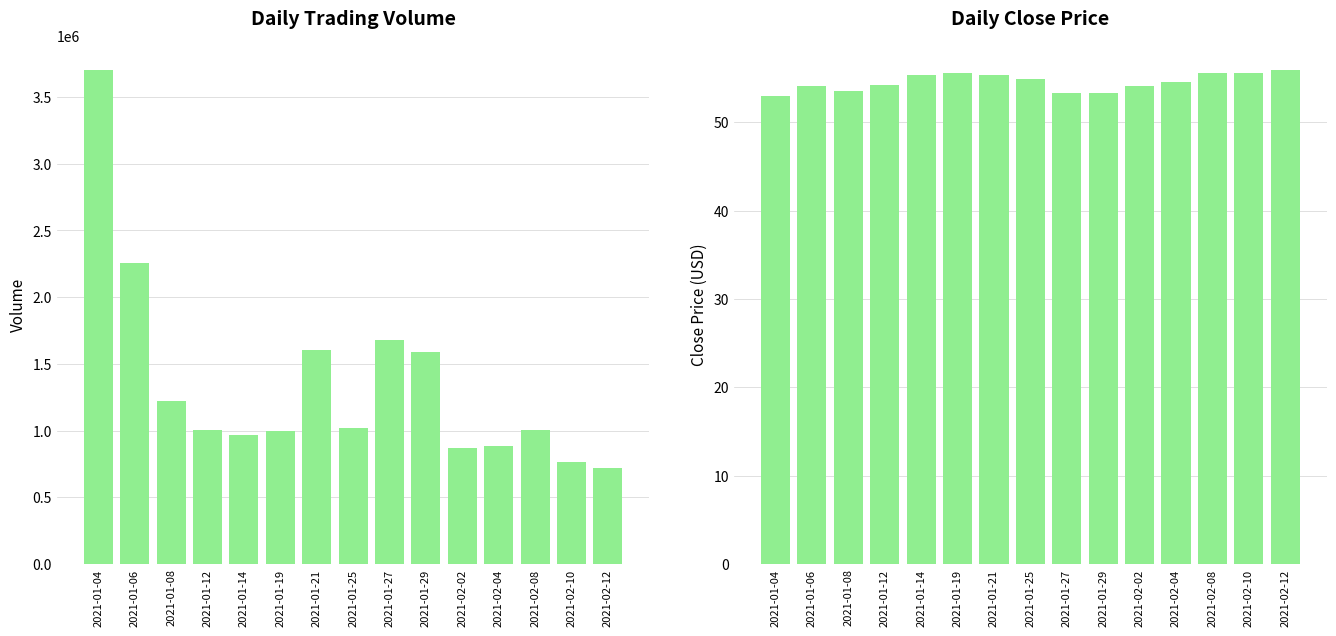

What is the difference between the maximum and second lowest values in the Close series?

2.6